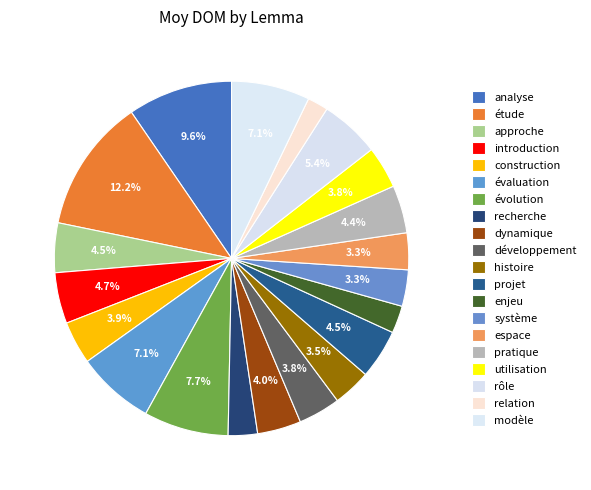

Rank the categories by value from lowest to highest.

relation, enjeu, recherche, système, espace, histoire, développement, utilisation, construction, dynamique, pratique, projet, approche, introduction, rôle, évaluation, modèle, évolution, analyse, étude